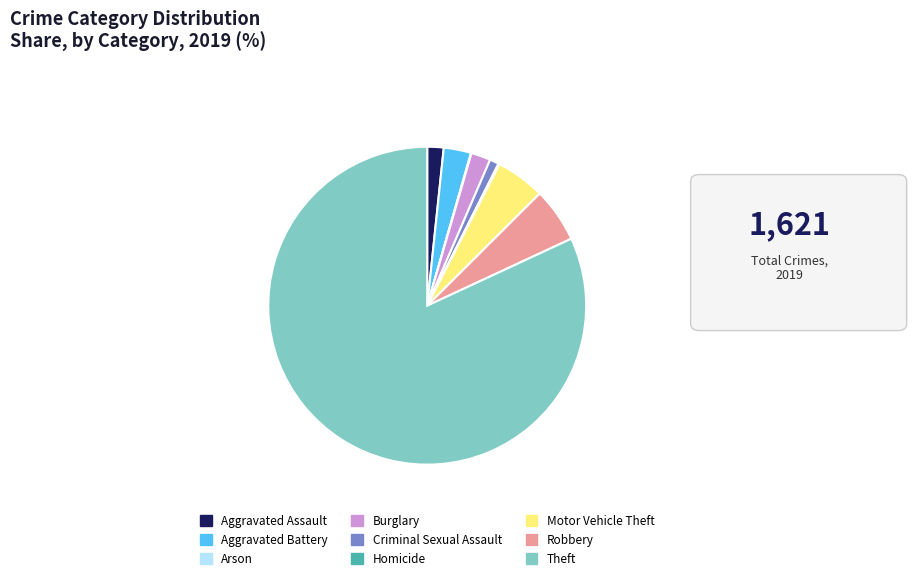

The Criminal Sexual Assault slice represents 15% of the pie. True or false?

False